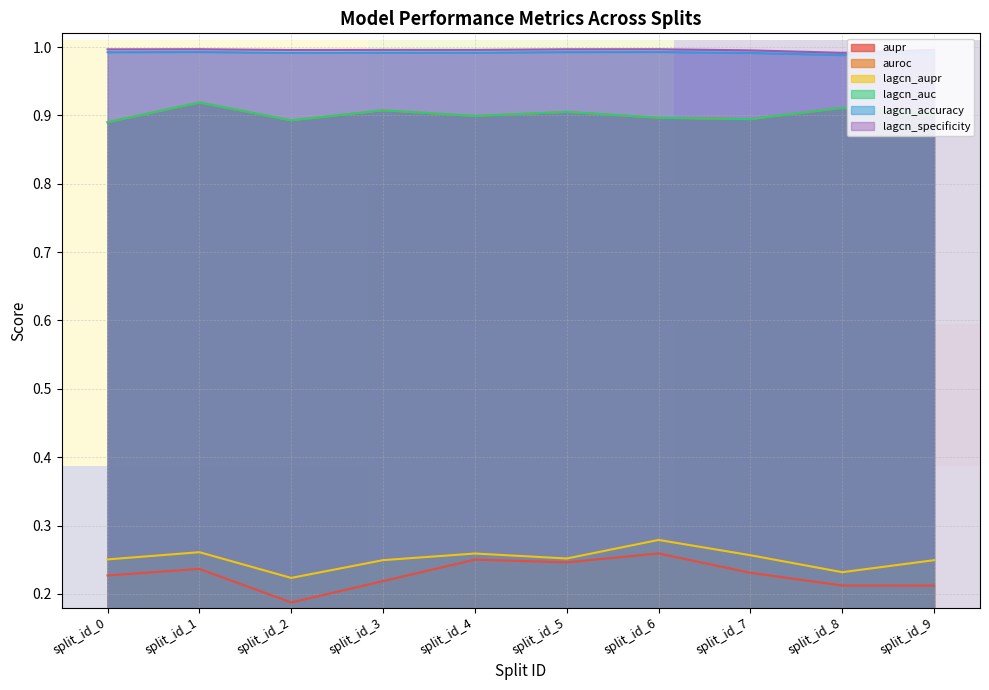

Is it true that lagcn_specificity equals 0.5 at split_id_7?

False